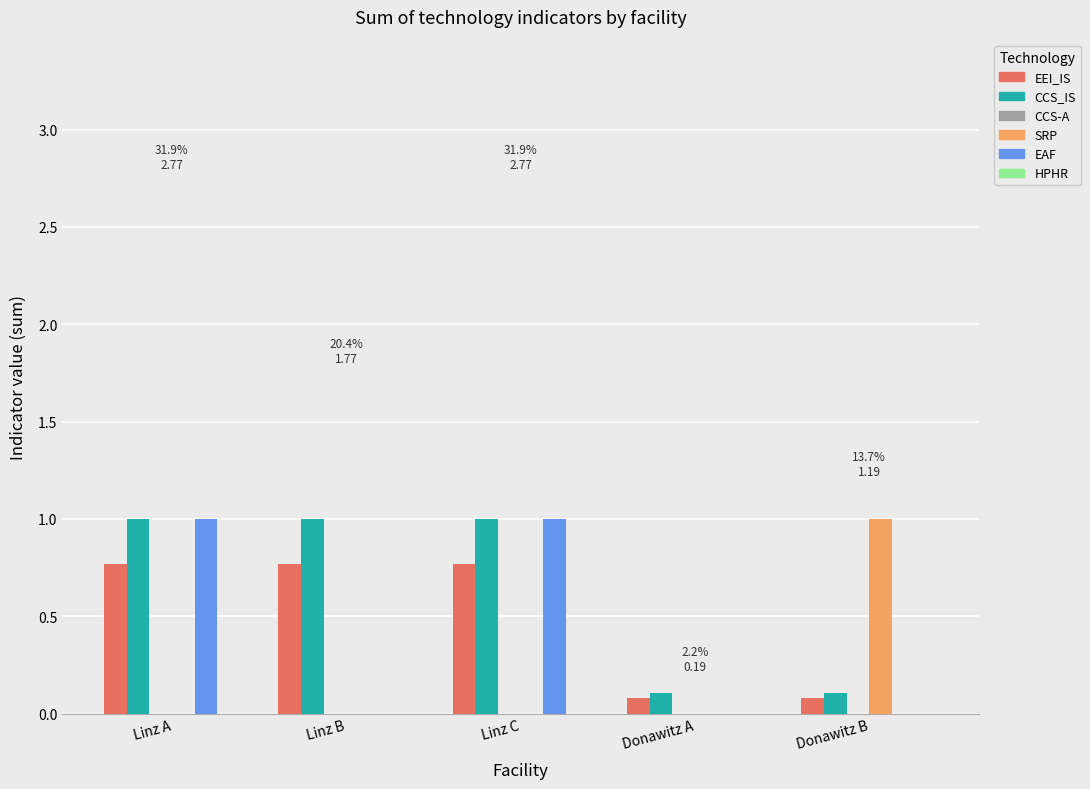

What value does the EAF series have at Linz C?

1.0